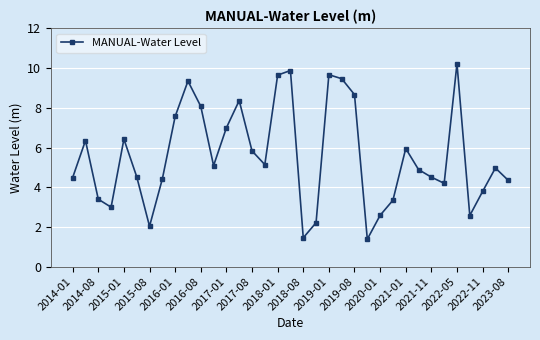

What is the minimum value shown in the chart?

1.4